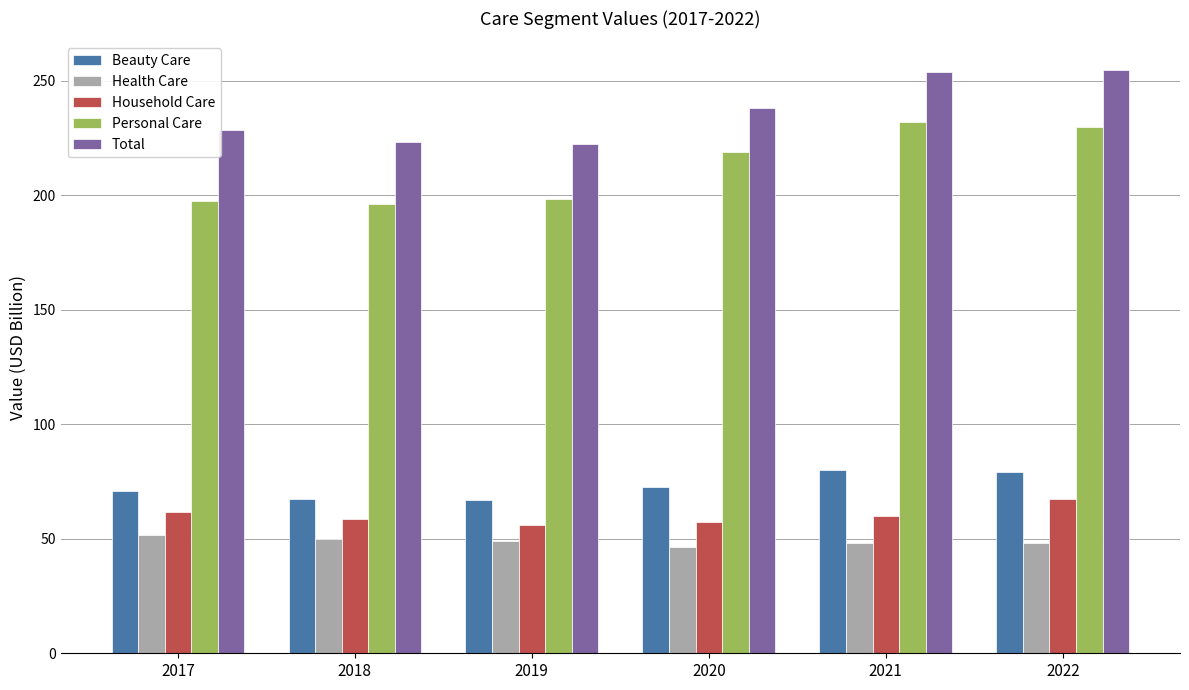

Which series has the largest total across all categories?

Total